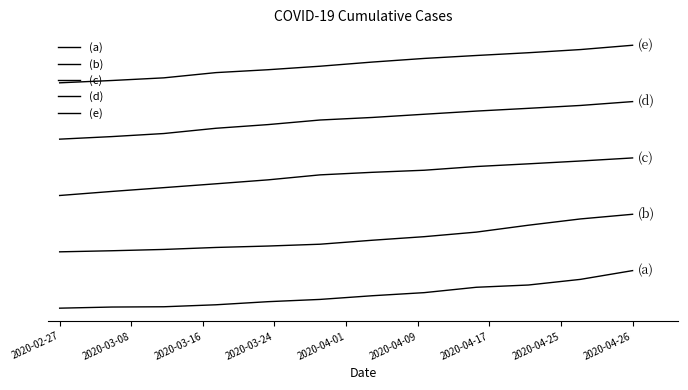

What is the sum of all (e) values?

77.9